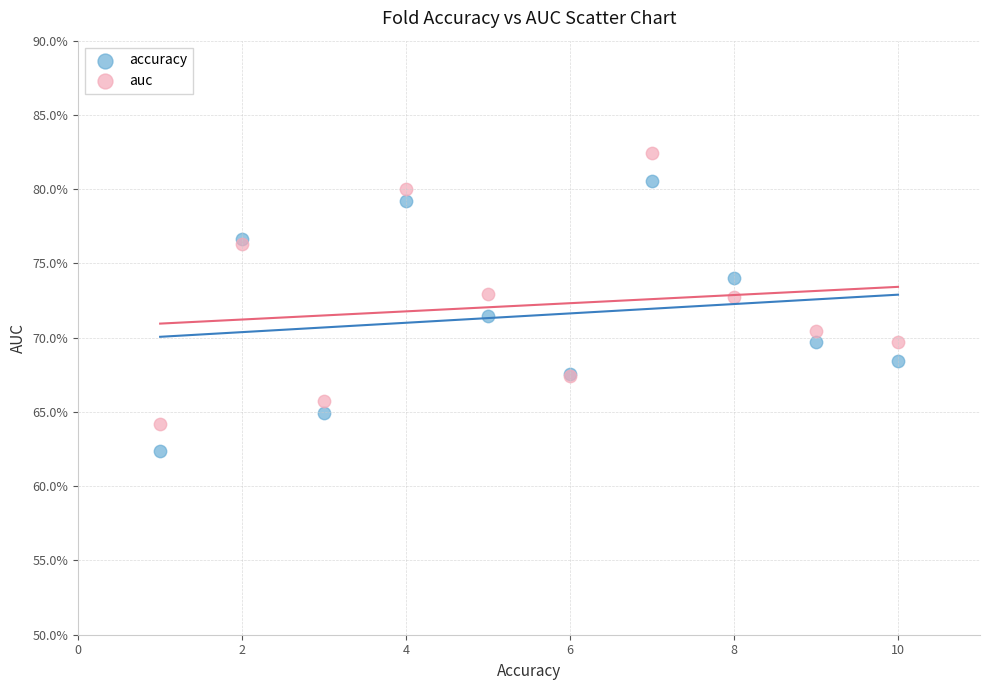

Which series contains the lowest Y value?

accuracy